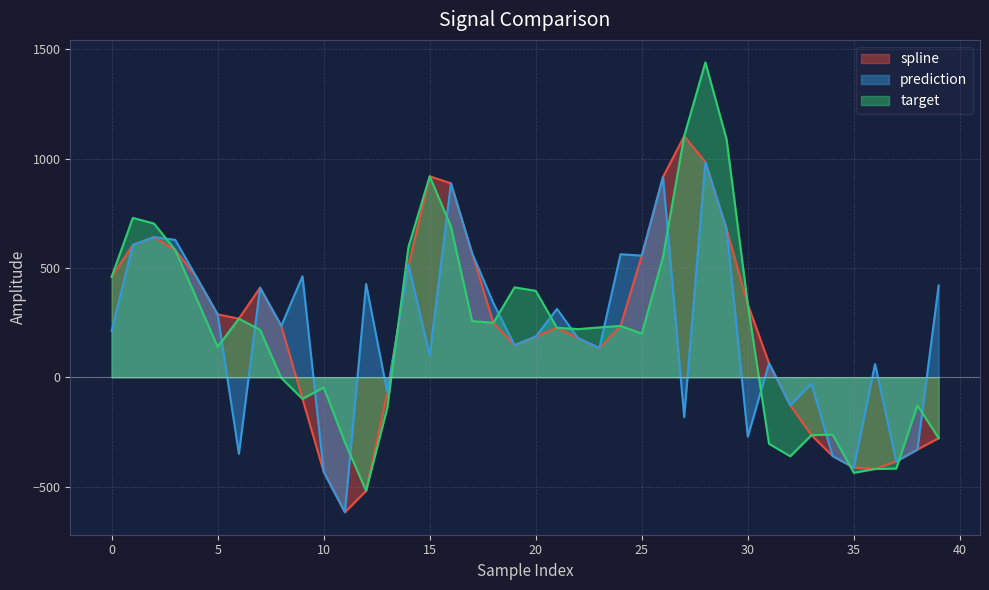

At which label is spline closest to 243?

18